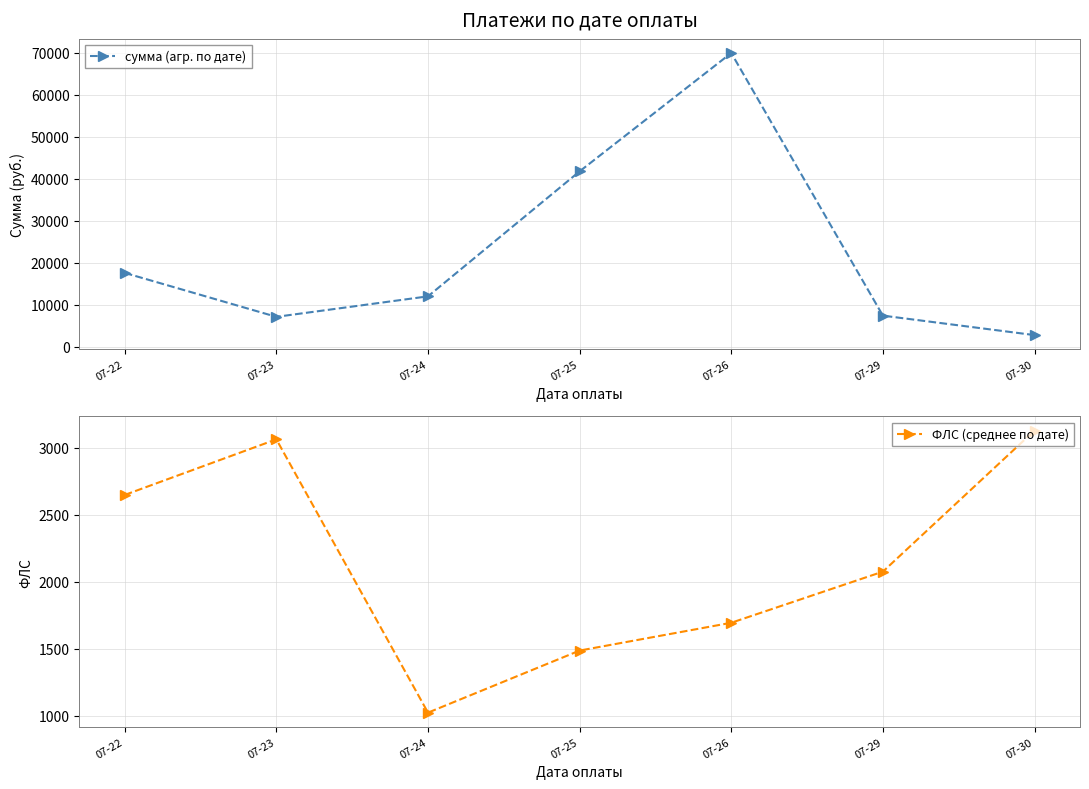

Reading left to right, extract all data points from this chart.

сумма (агр. по дате): 07-22=17552.5	07-23=7079.7	07-24=11964.8	07-25=41752.3	07-26=69962.2	07-29=7366.8	07-30=2730.1
ФЛС (среднее по дате): 07-22=2648.0	07-23=3063.3	07-24=1021.5	07-25=1485.2	07-26=1693.0	07-29=2075.0	07-30=3129.0